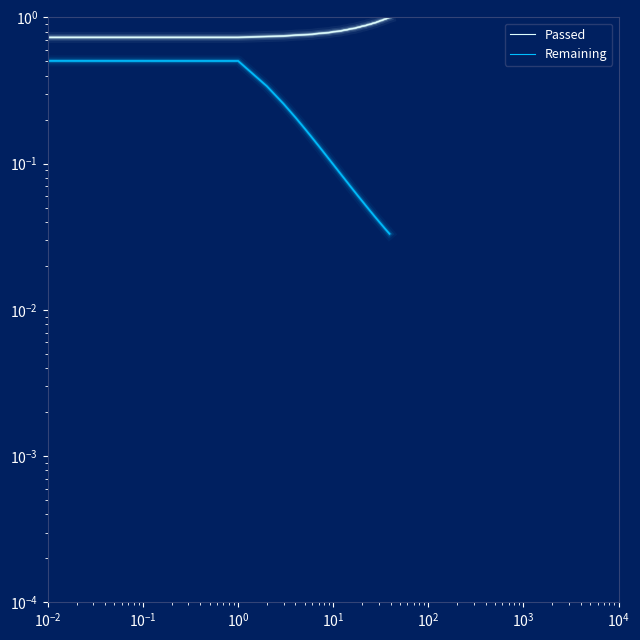

The Passed series shows 1.3 at $\mathdefault{10^{-3}}$. True or false?

False